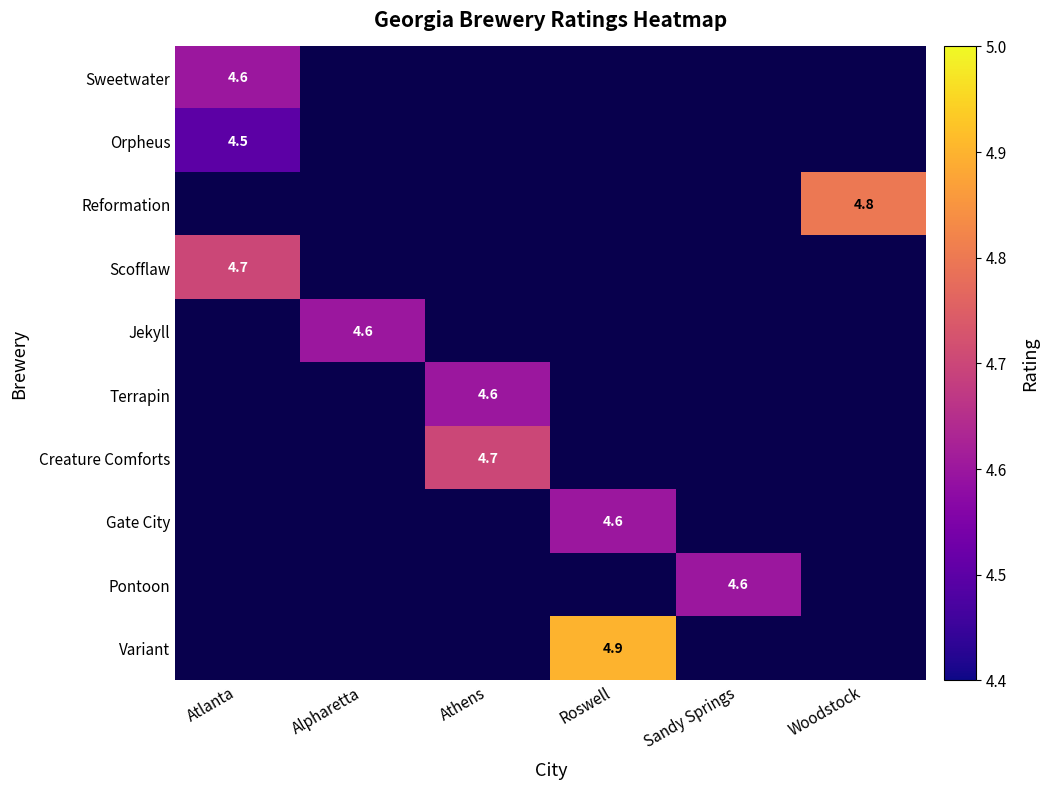

Is it true that Sweetwater equals 4.6 at Atlanta?

True